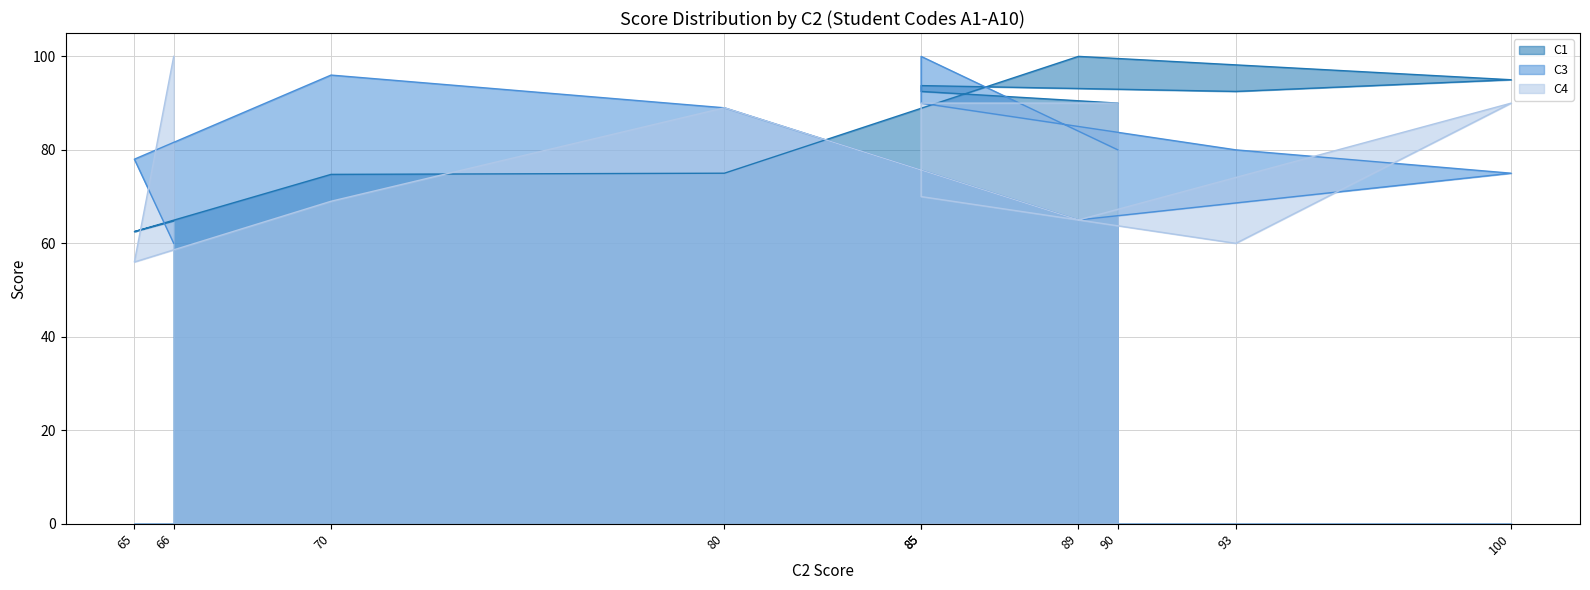

Which series has the widest spread of values?

C4